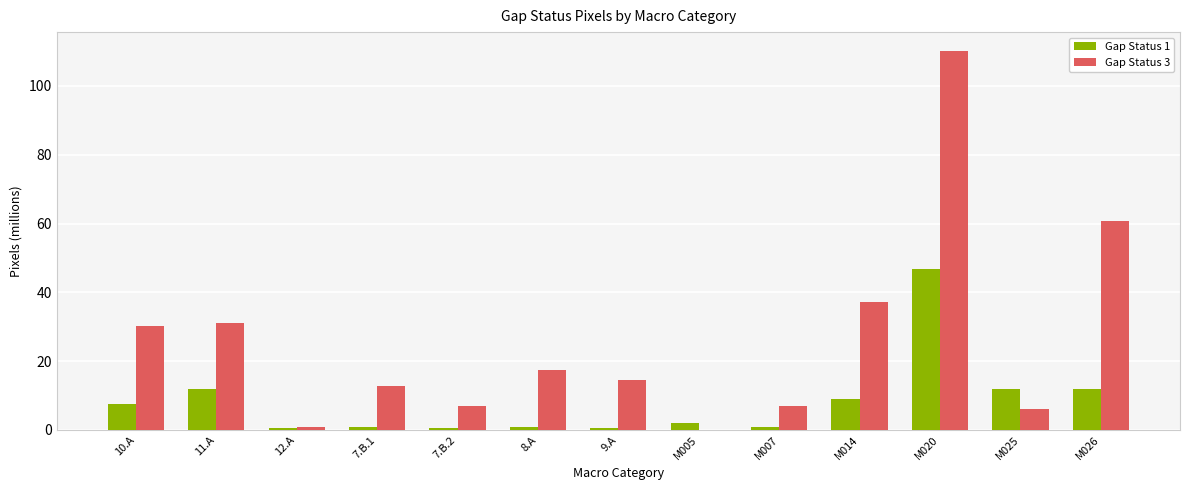

How many series are shown in this chart?

2